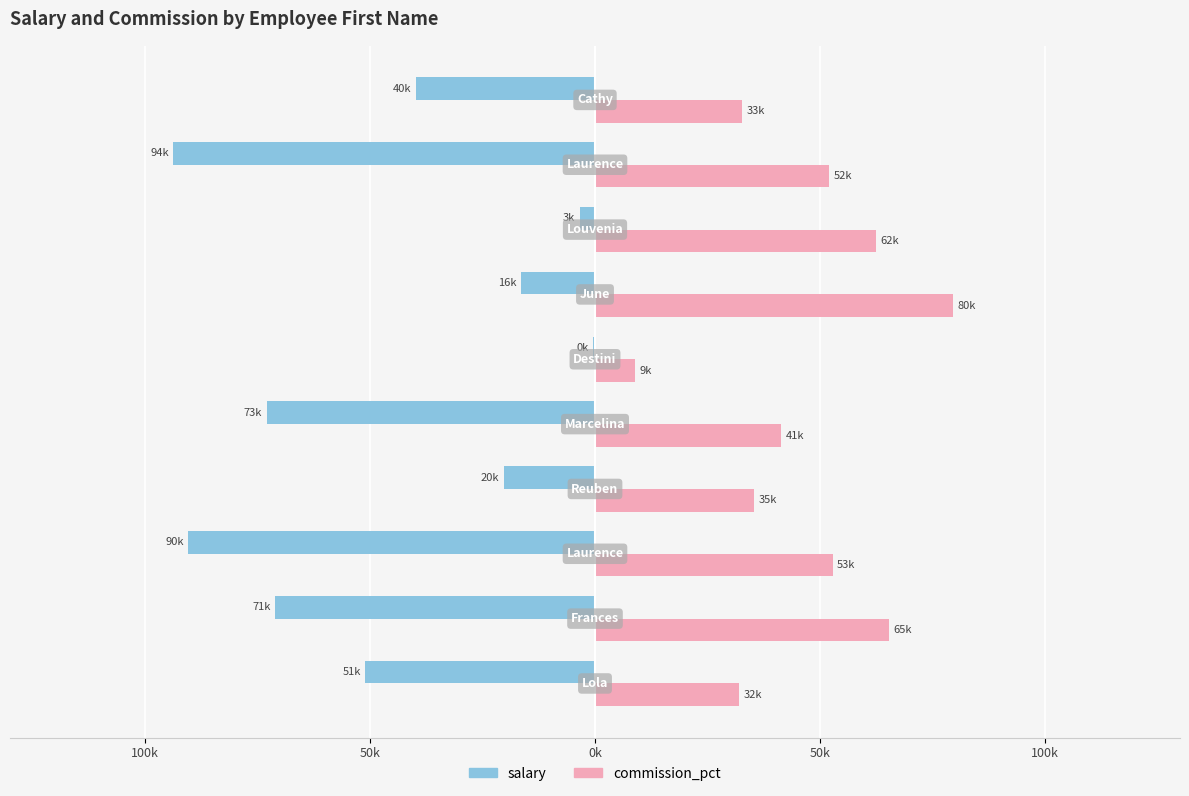

Reading left to right, list all the values displayed in this chart.

salary: -51073	-71090	-90426	-20289	-72993	-422	-16398	-3392	-93711	-39718
commission_pct: 32002	65309	52820	35290	41375	8893	79591	62485	52100	32719